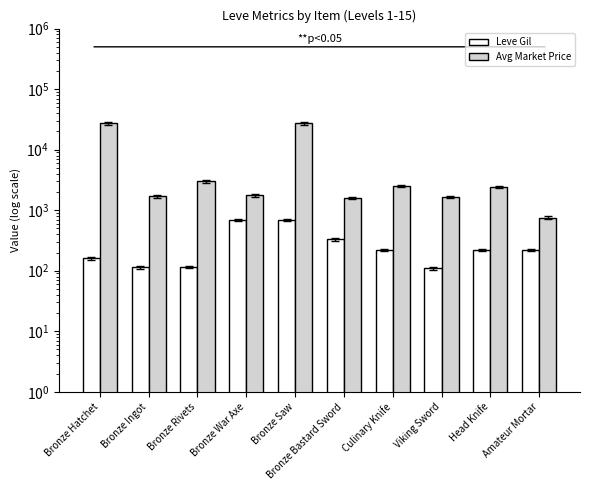

Reading left to right, transcribe all the data shown in this chart.

Leve Gil: 160	114	115	690	690	330	220	110	220	220
Avg Market Price: 27128	1698	2995	1750	27119	1602	2507	1648	2417	757